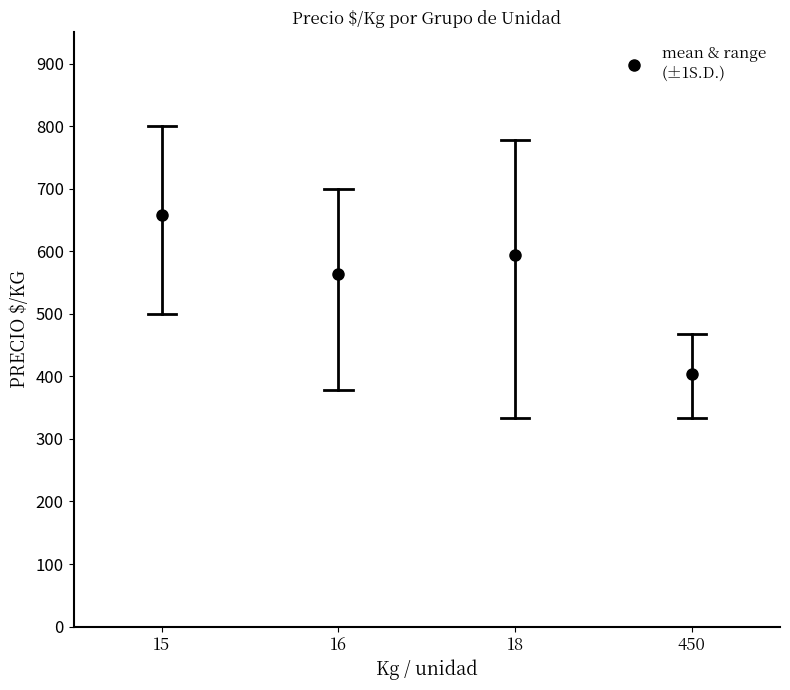

Count the number of categories in the chart.

4